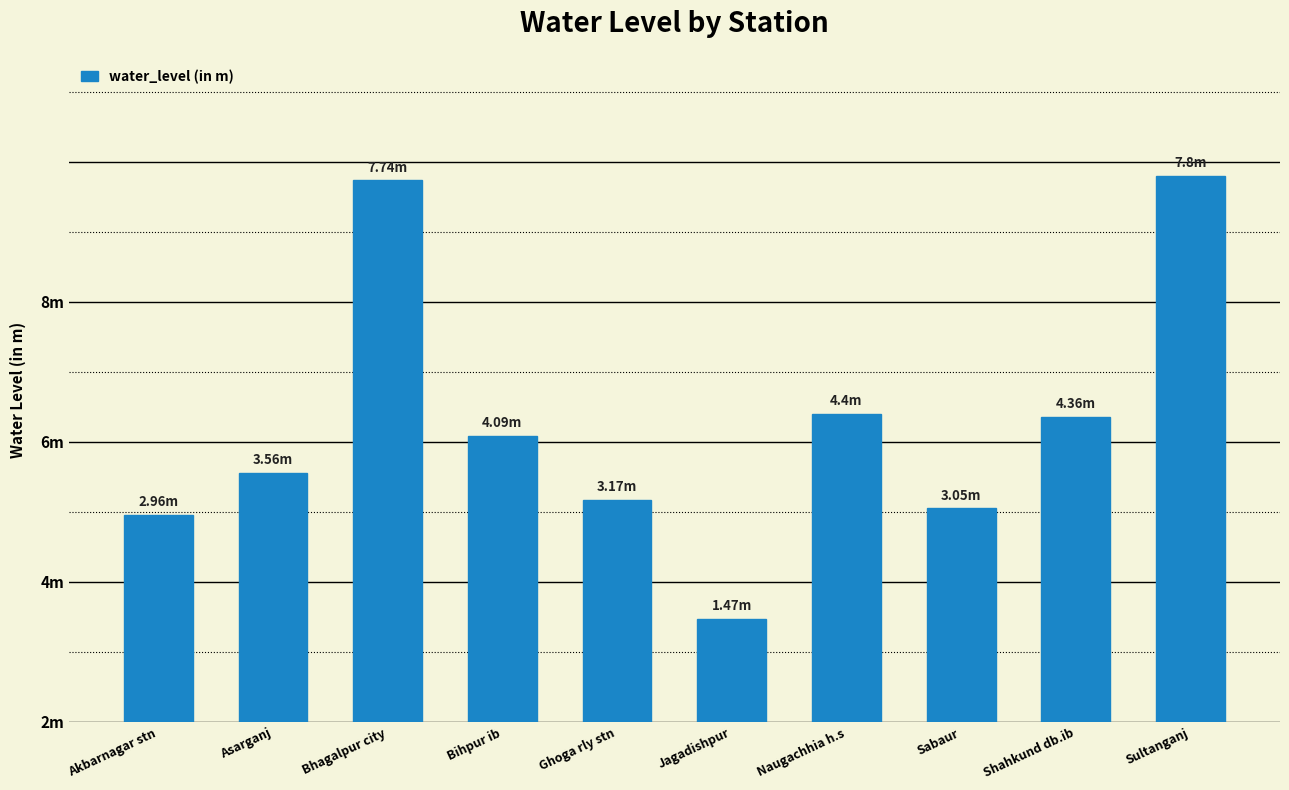

What is the smallest value displayed?

1.5